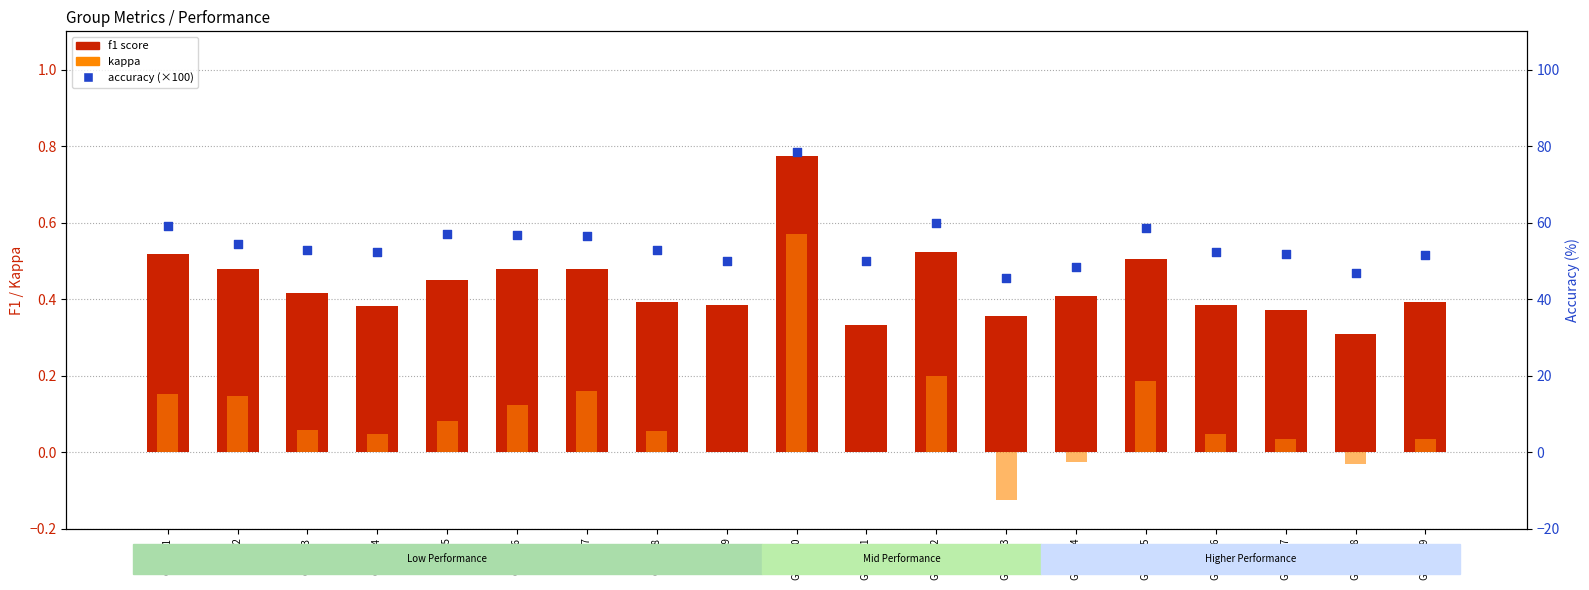

At how many categories does at least one series exceed 34?

19